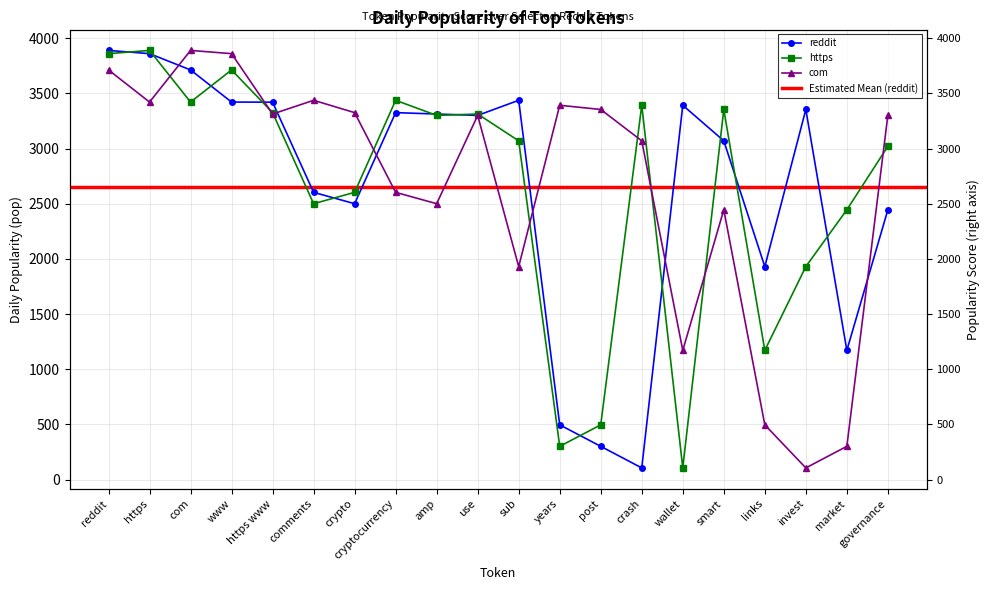

What is the sum of all com values?

52940.9